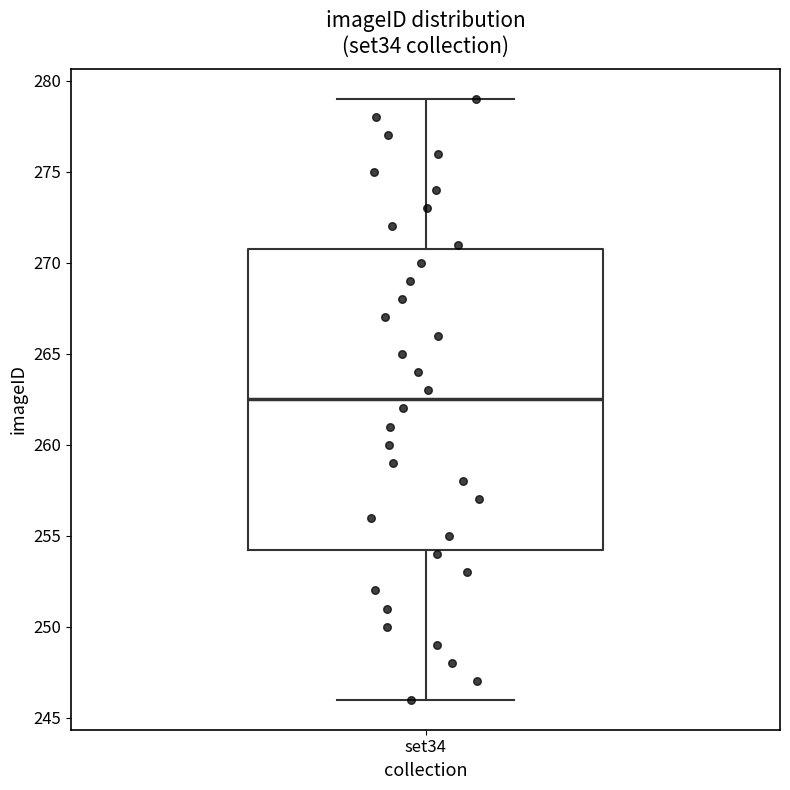

Read this box plot against the y-axis: the position of the median line, the range covered by the box, and the ends of both whiskers. The values are not printed on the chart, so give them approximately, as read against the axis.

median 262.5, box 254.5 to 271.0, whiskers 246.0 to 279.0